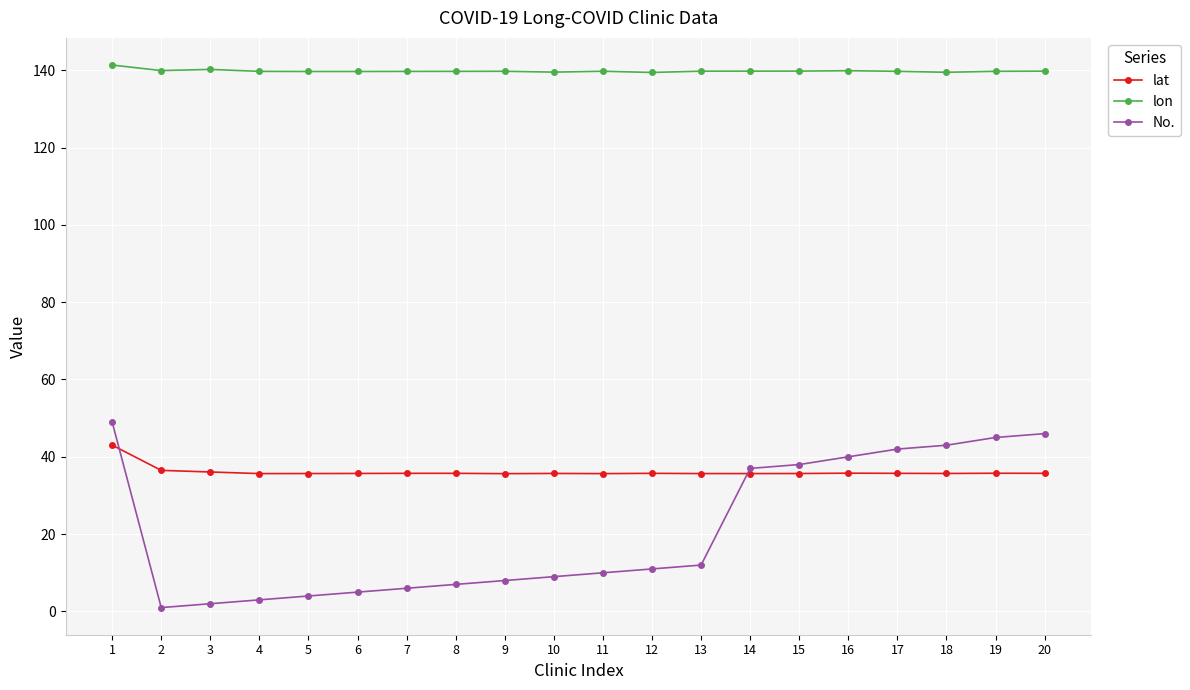

List the series in order of their peak value, lowest first.

lat, No., lon